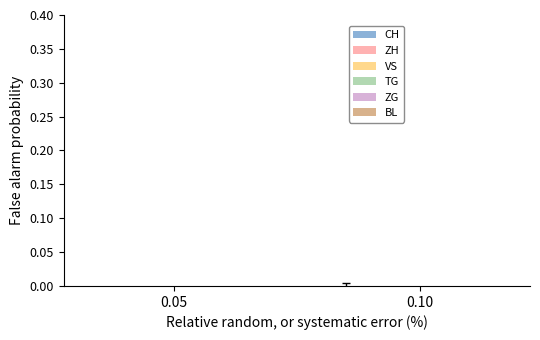

Rank the series at 0.05 from lowest to highest value.

ZG, TG, BL, VS, ZH, CH